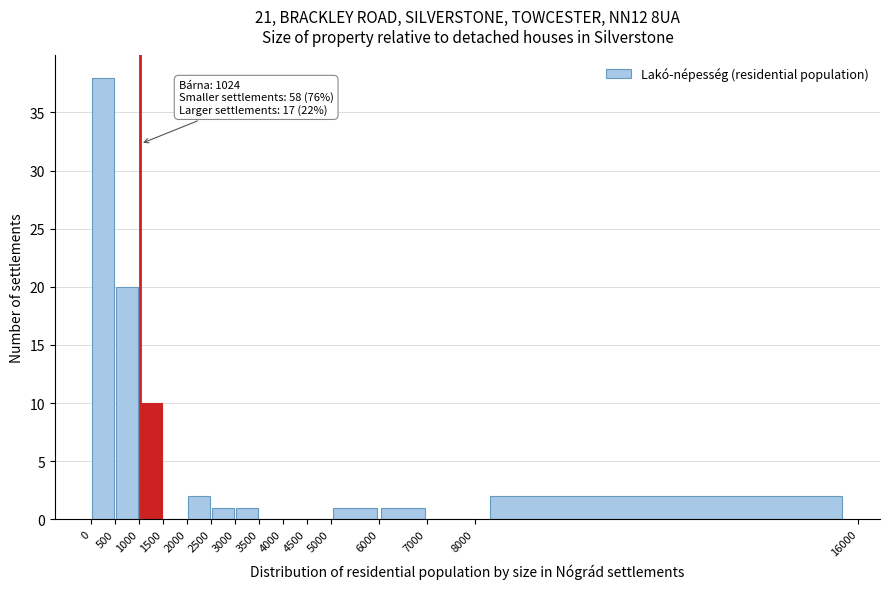

Which range on the x-axis has the tallest bar?

0 to 500